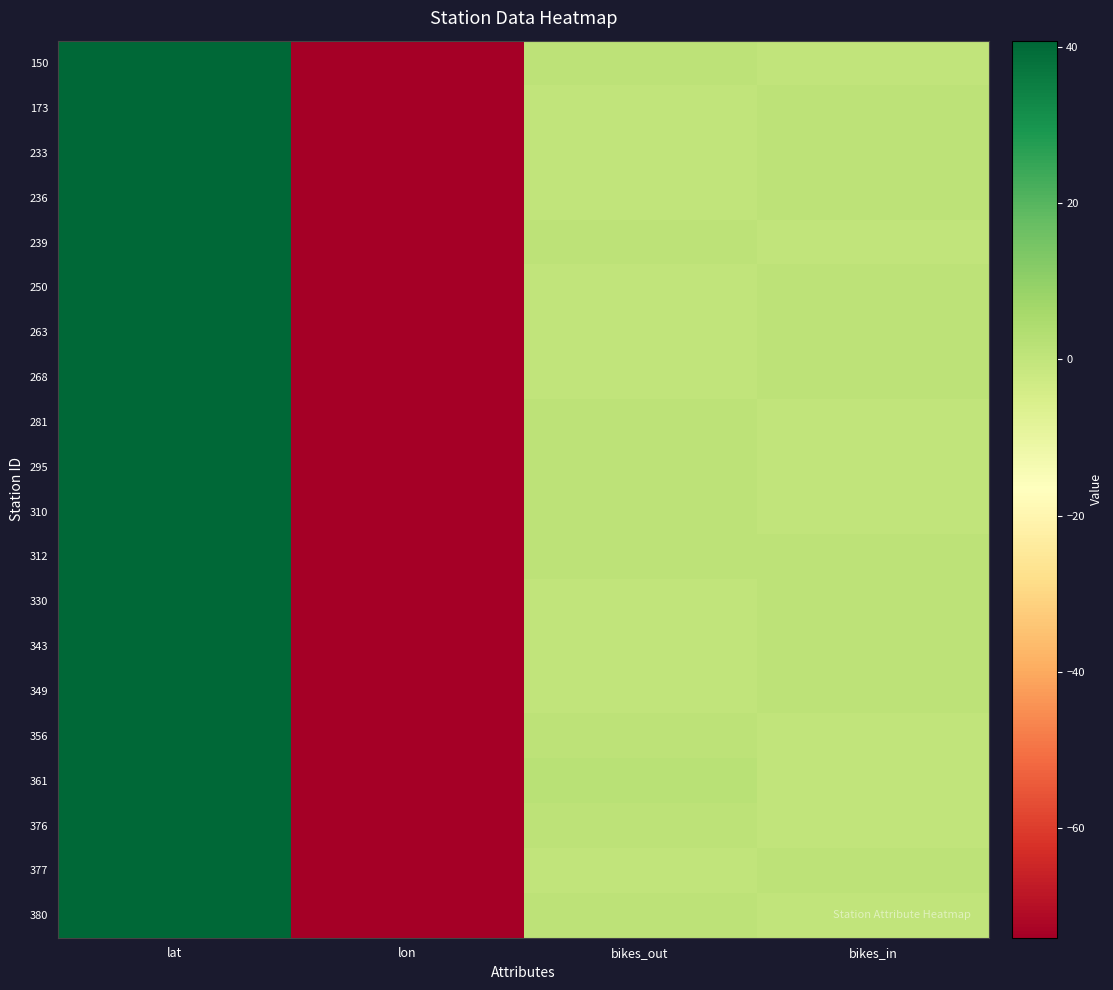

Which series has the largest total across all categories?

312